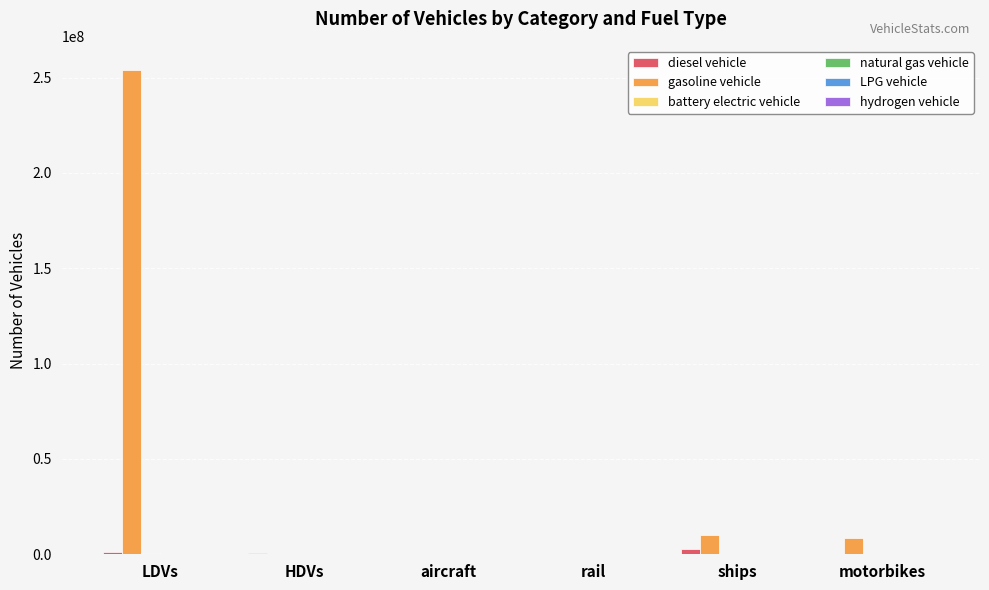

Where is gasoline vehicle nearest to the value 126971912?

ships